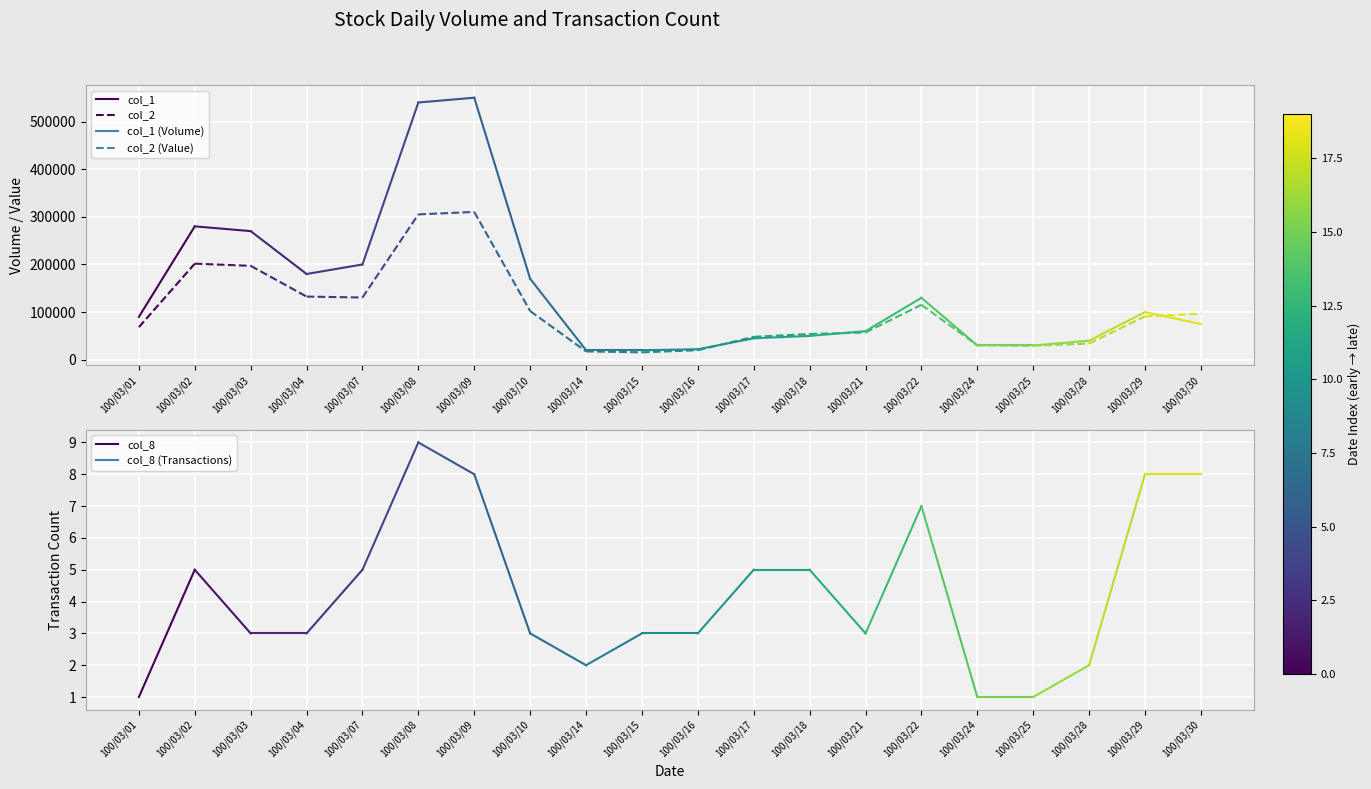

Which series has the largest range (max minus min)?

col_1